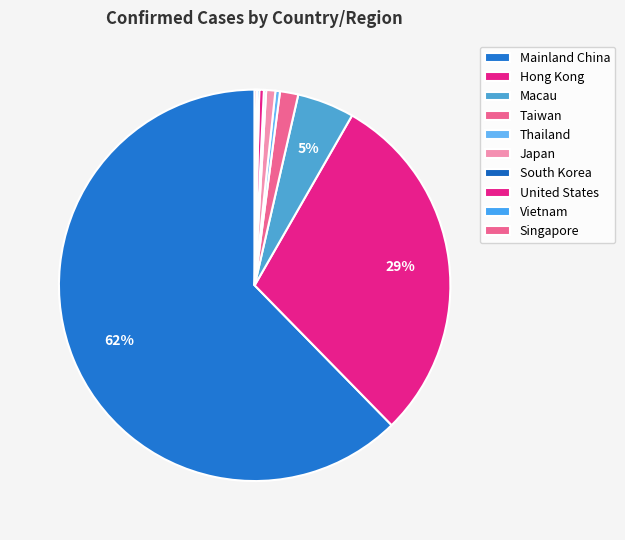

Combined, what portion of the pie is South Korea and Taiwan?

1.7%